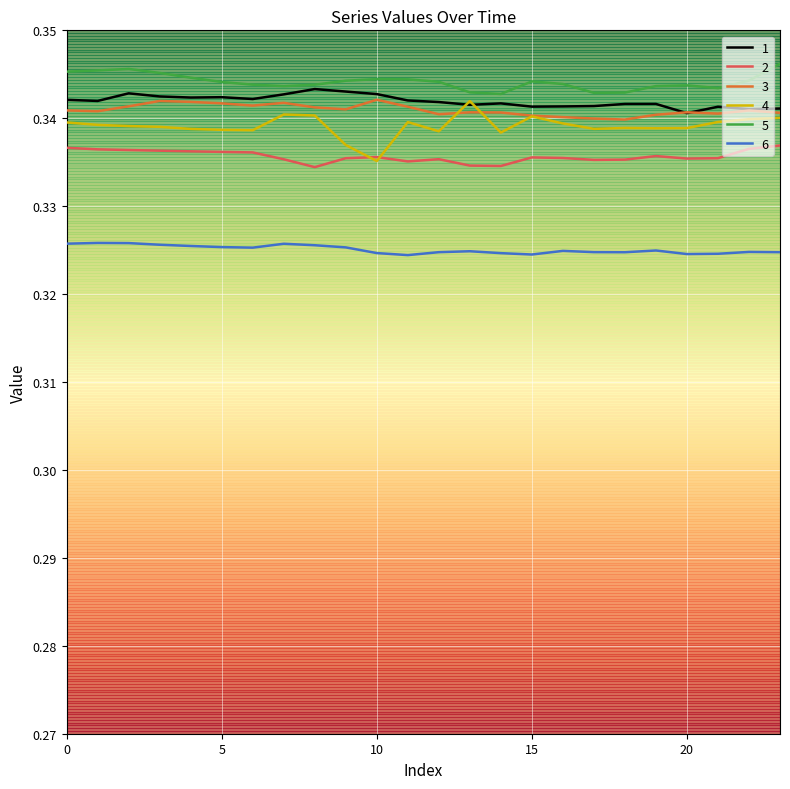

True or false: 2 and 6 intersect in this chart.

False